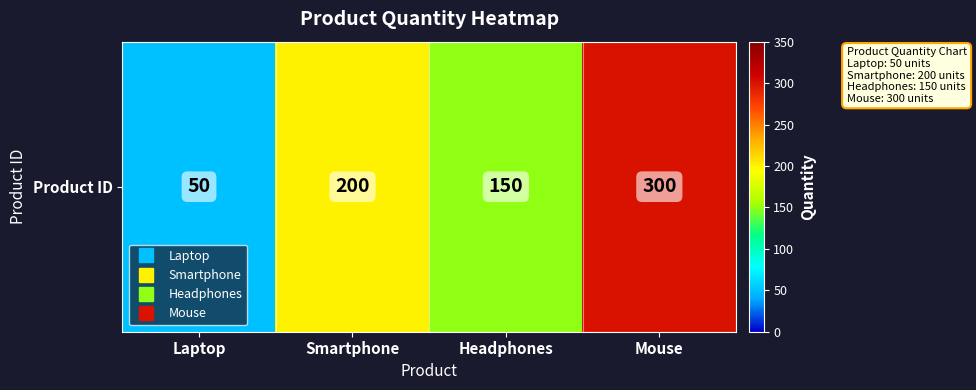

Which has a higher value, Laptop or Smartphone?

Smartphone